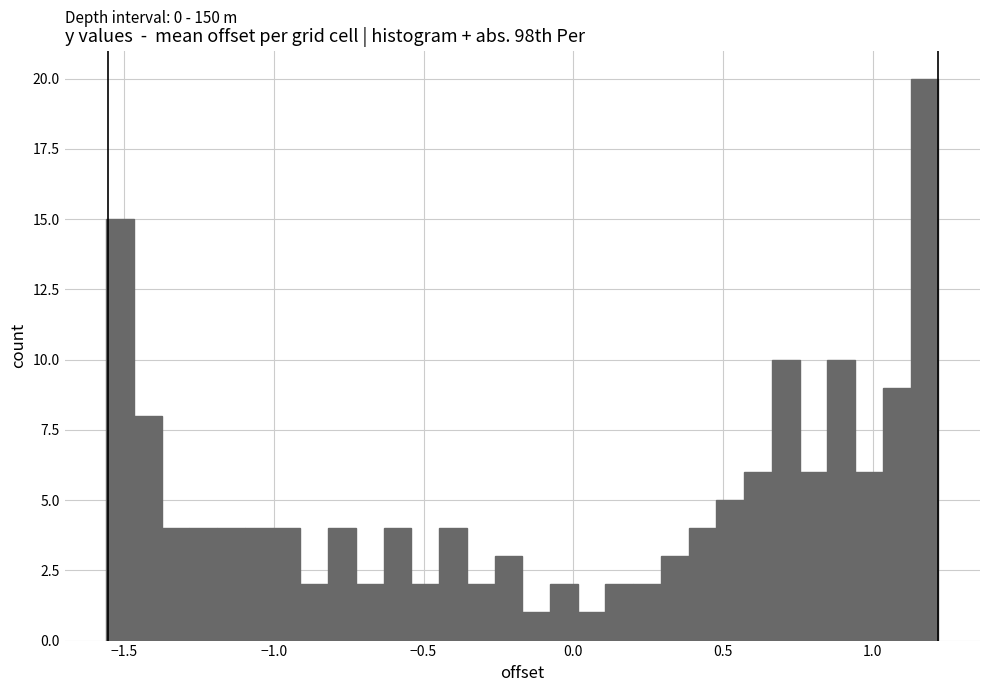

Around what value on the x-axis is the tallest bar? Give the approximate position of its centre, as read against the axis.

1.15